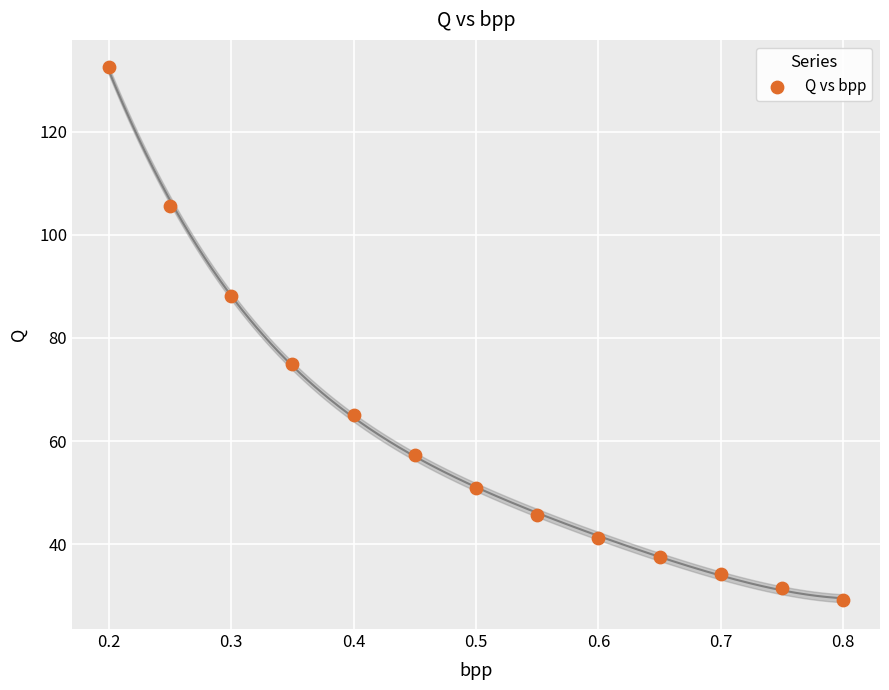

What Y value in the scatter plot is closest to 80?

75.0